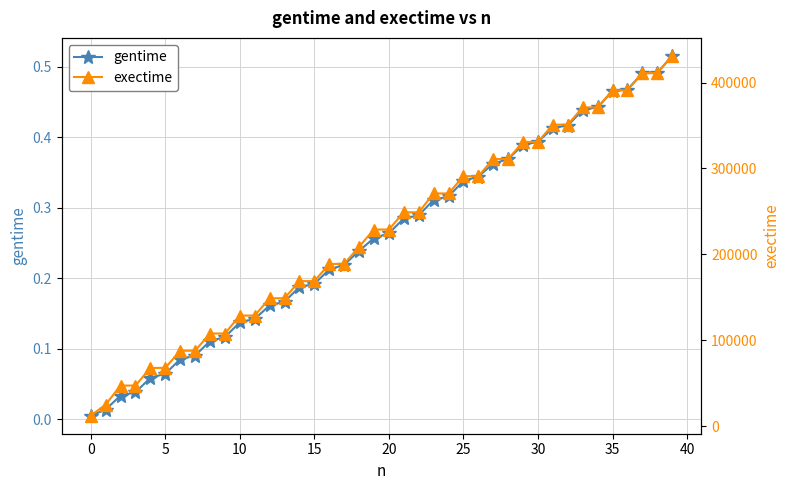

Reading left to right, what are all the values shown in this chart?

gentime: 0.0	0.0	0.0	0.0	0.1	0.1	0.1	0.1	0.1	0.1	0.1	0.1	0.2	0.2	0.2	0.2	0.2	0.2	0.2	0.3	0.3	0.3	0.3	0.3	0.3	0.3	0.3	0.4	0.4	0.4	0.4	0.4	0.4	0.4	0.4	0.5	0.5	0.5	0.5	0.5
exectime: 12068.0	24988.0	47188.0	47188.0	67692.0	67828.0	87728.0	87780.0	107812.0	107780.0	128728.0	128728.0	148880.0	148872.0	168804.0	168824.0	188732.0	188928.0	208880.0	228868.0	228888.0	248952.0	248932.0	270900.0	270876.0	290972.0	291068.0	311004.0	311032.0	330928.0	330944.0	350968.0	351052.0	371096.0	371092.0	391012.0	391020.0	411020.0	411128.0	431096.0